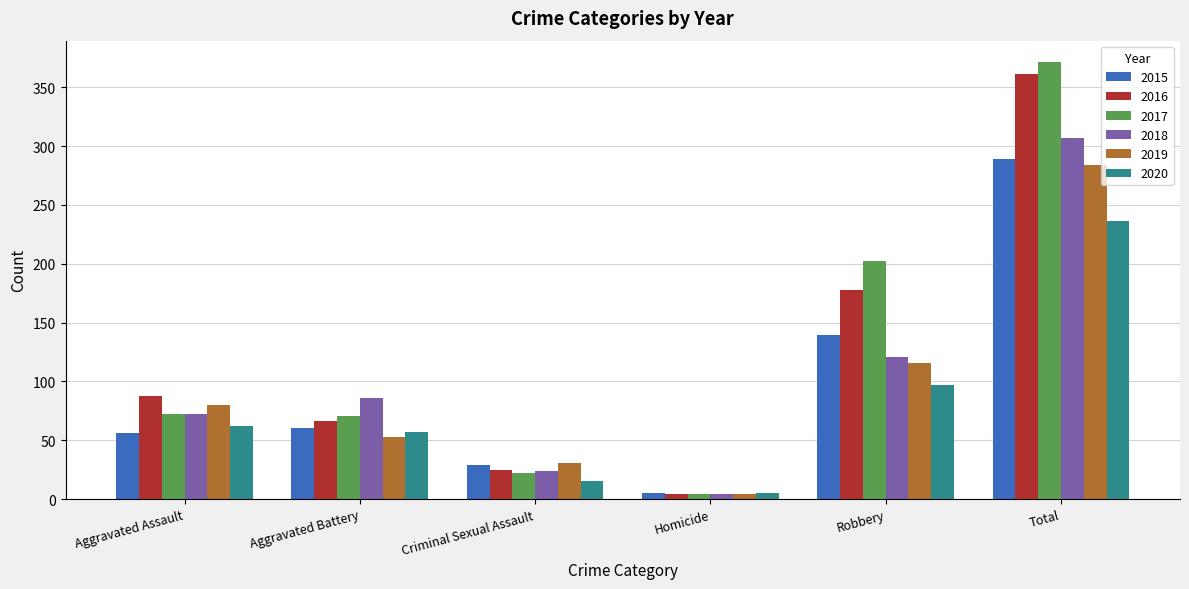

What is the spread (max minus min) of values at Total?

135